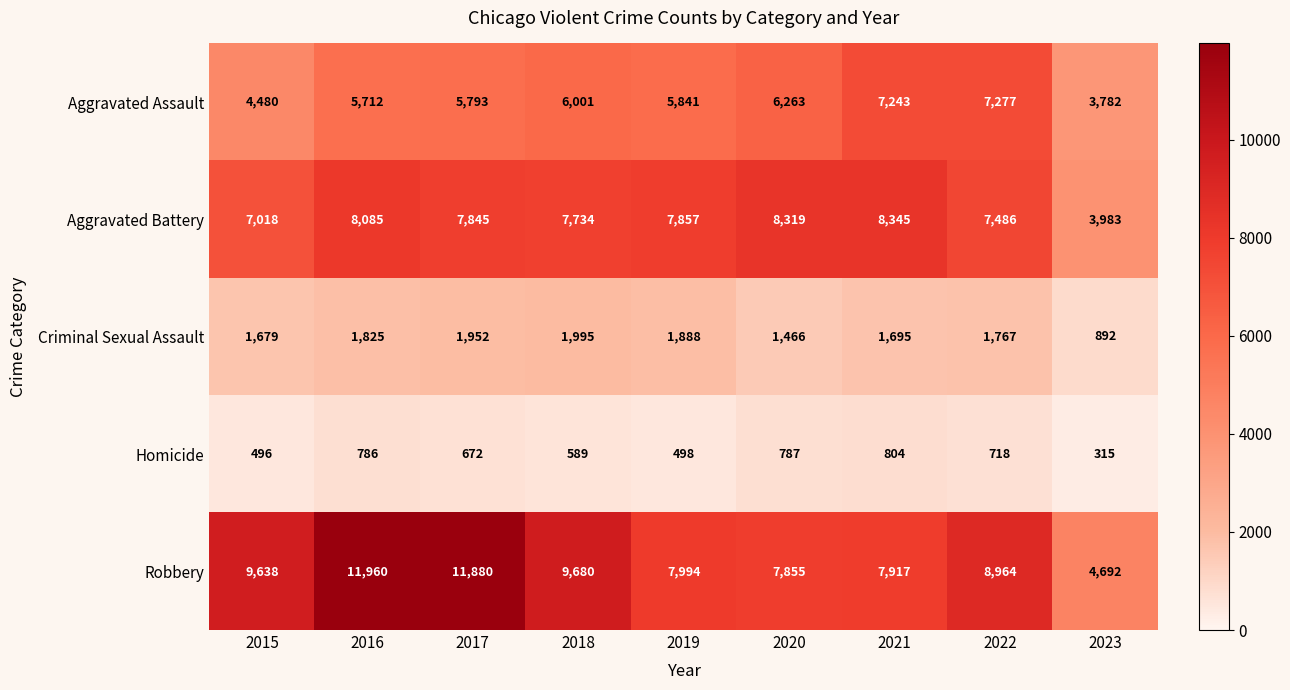

How many data points does each series have?

9